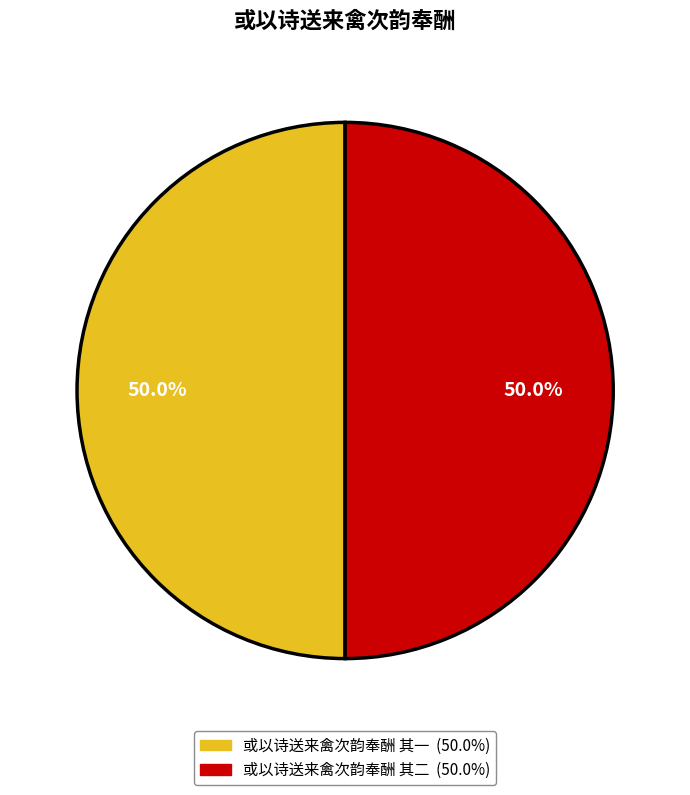

Do 或以诗送来禽次韵奉酬 其一 and 或以诗送来禽次韵奉酬 其二 together represent more than half of the pie?

Yes